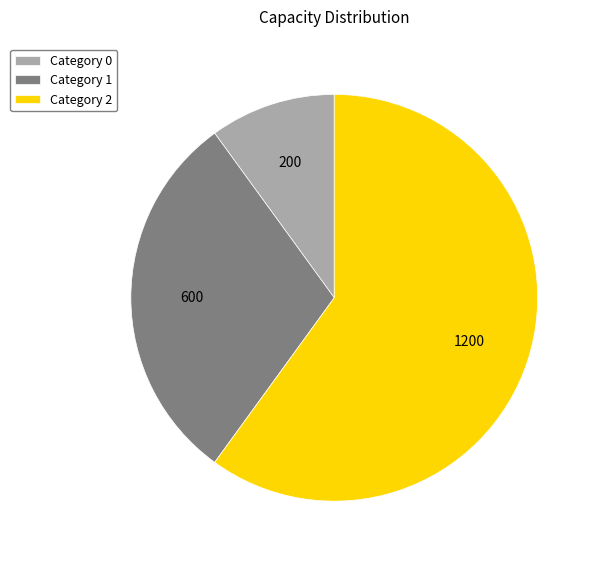

Does Category 1 account for over 50% of the chart?

No